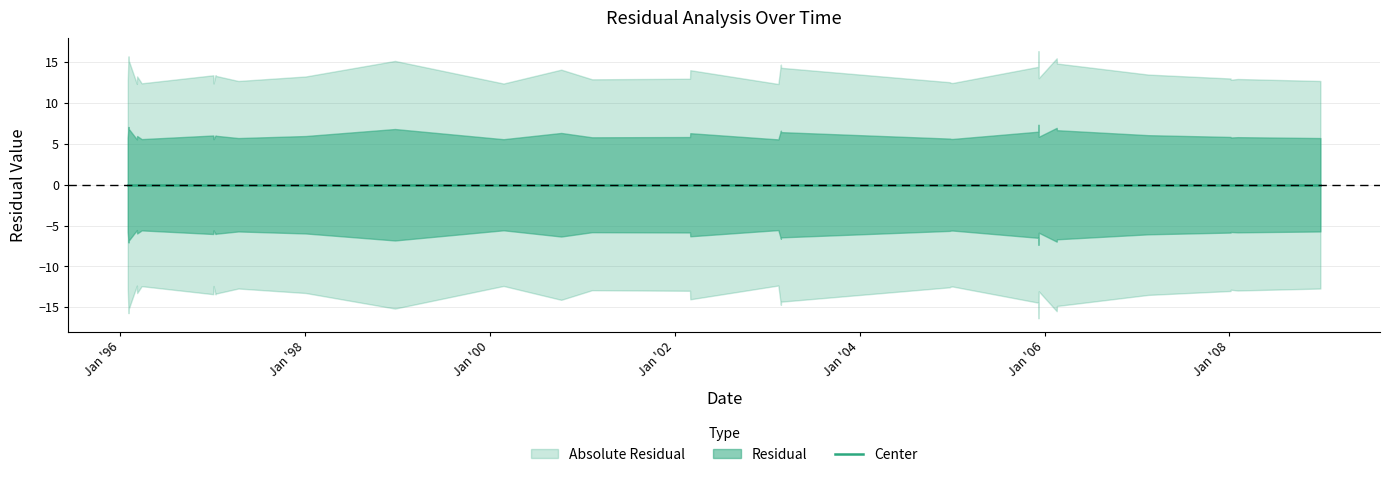

At which category does Residual reach its first local peak?

1996-03-07